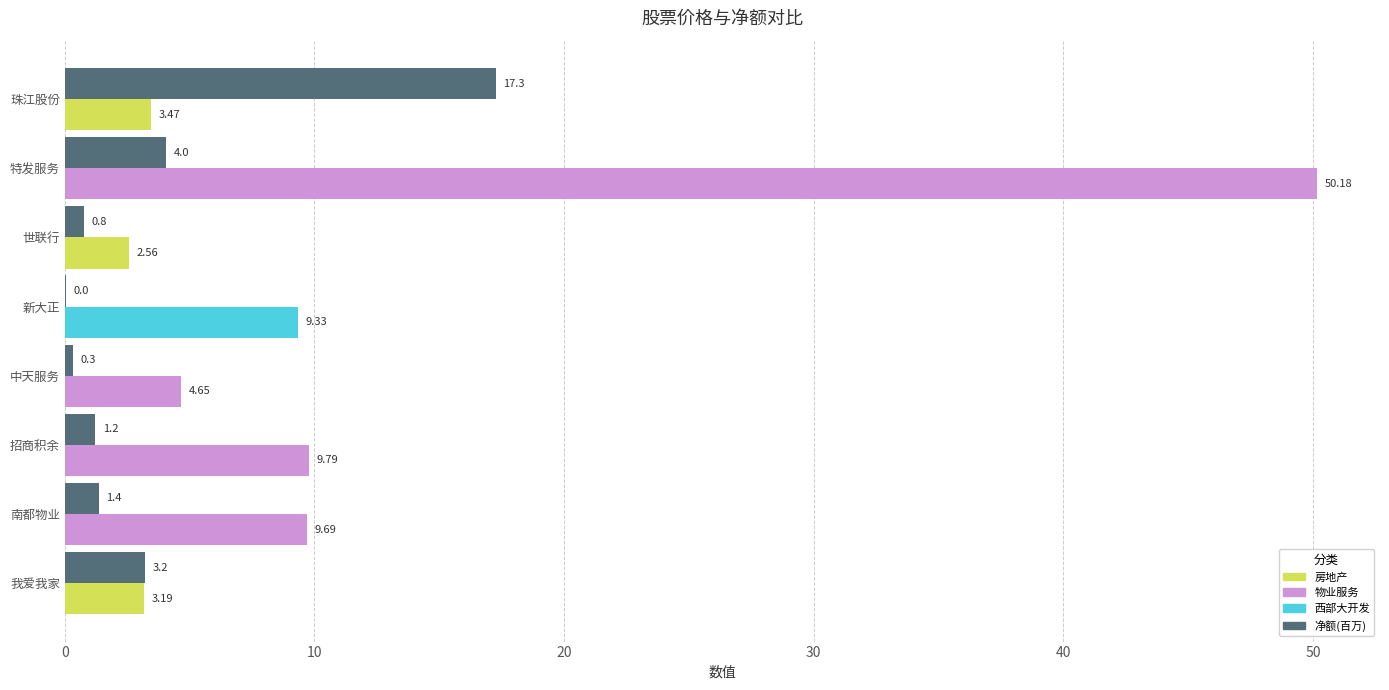

What is the total value across all series at 招商积余?

11.0